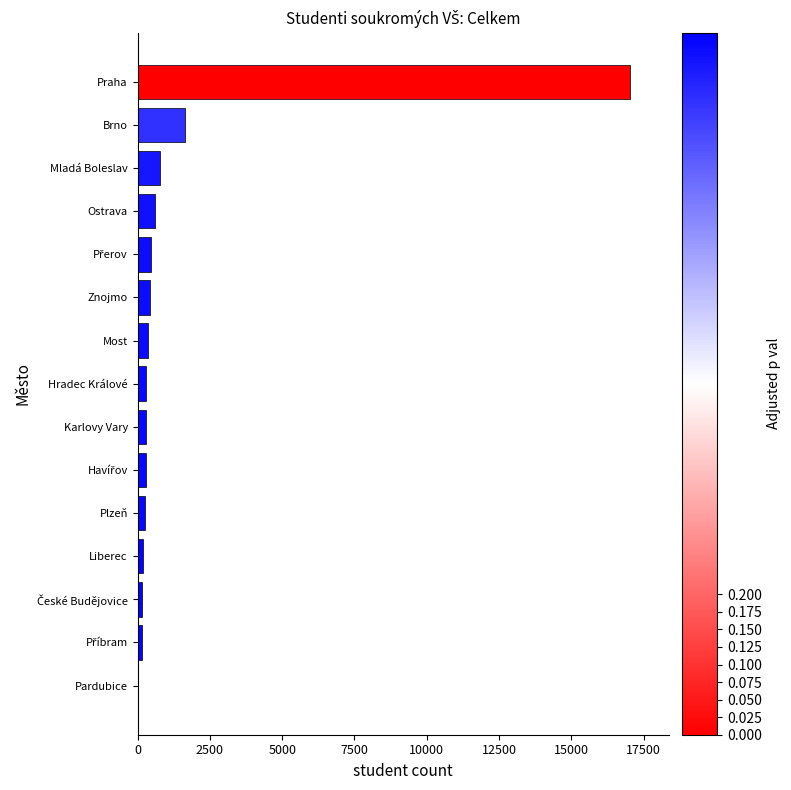

What is the sum of all values?

22953